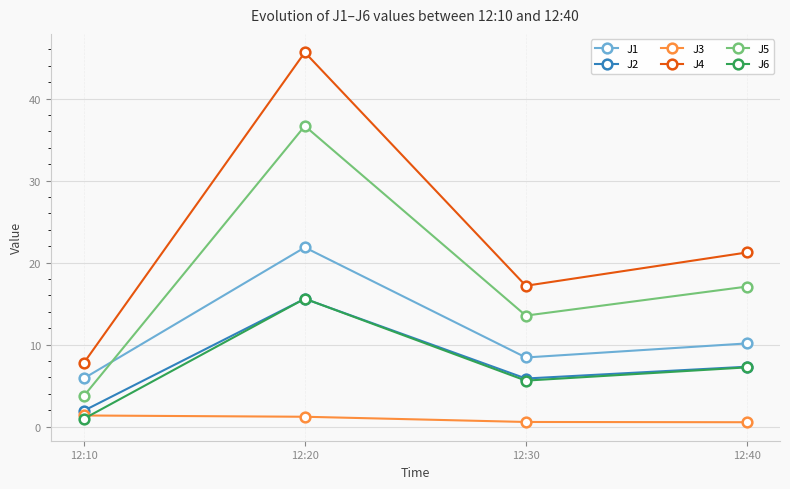

List the labels in order of J4 value, largest first.

12:20, 12:40, 12:30, 12:10